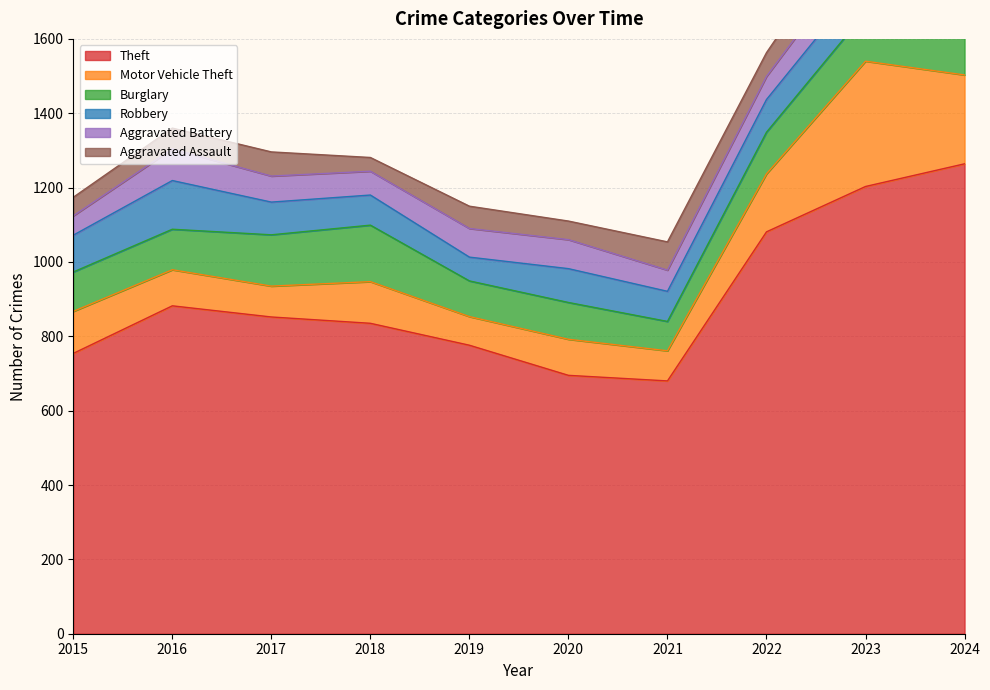

What is the difference between the Aggravated Assault values at 2017 and 2019?

5